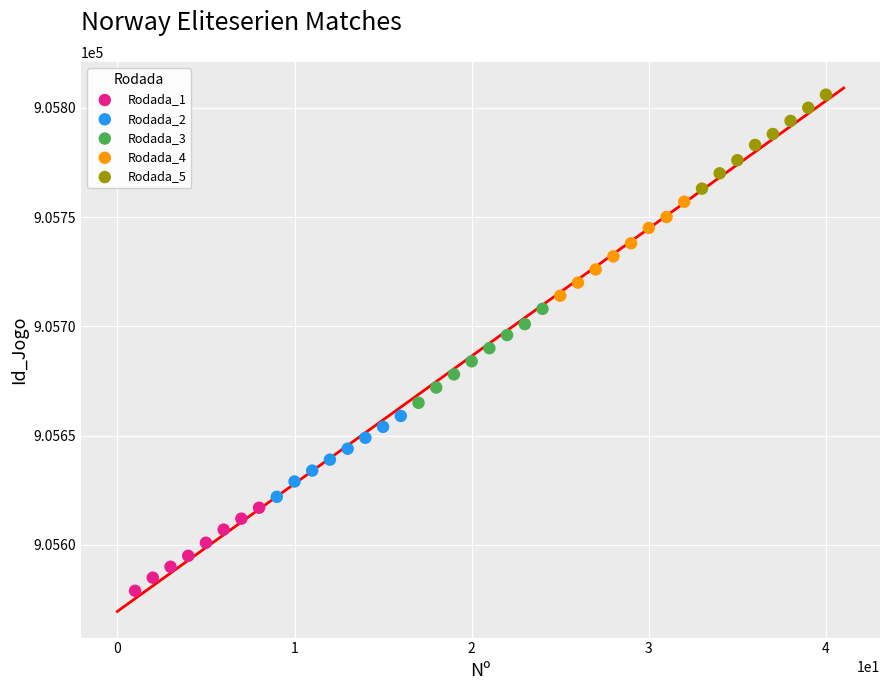

Which series contains the lowest Y value?

Rodada_1